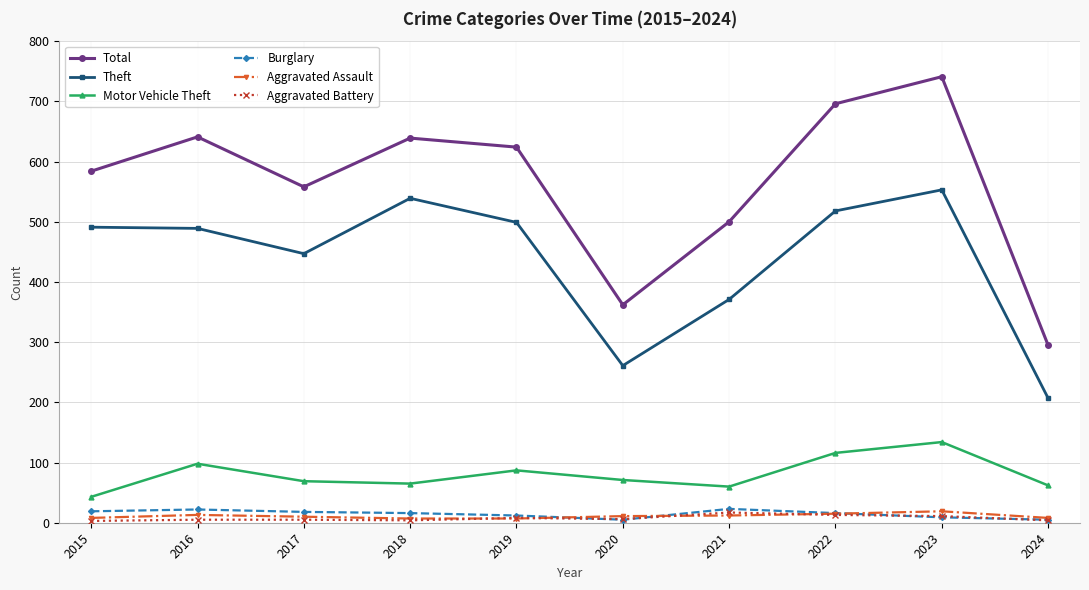

Is it true that Motor Vehicle Theft equals 69 at 2017?

True